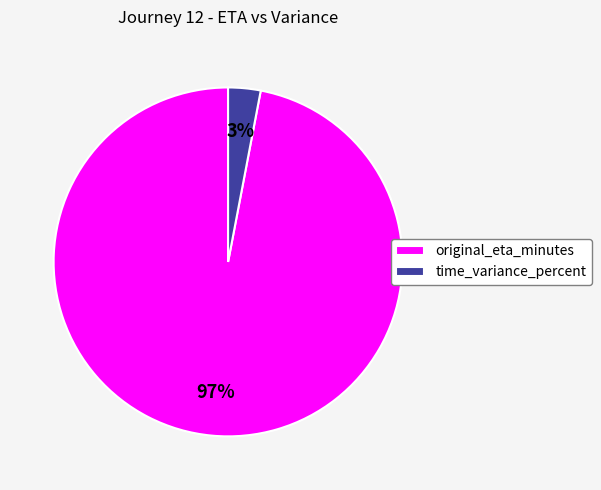

Which category has the biggest portion of the pie?

original_eta_minutes